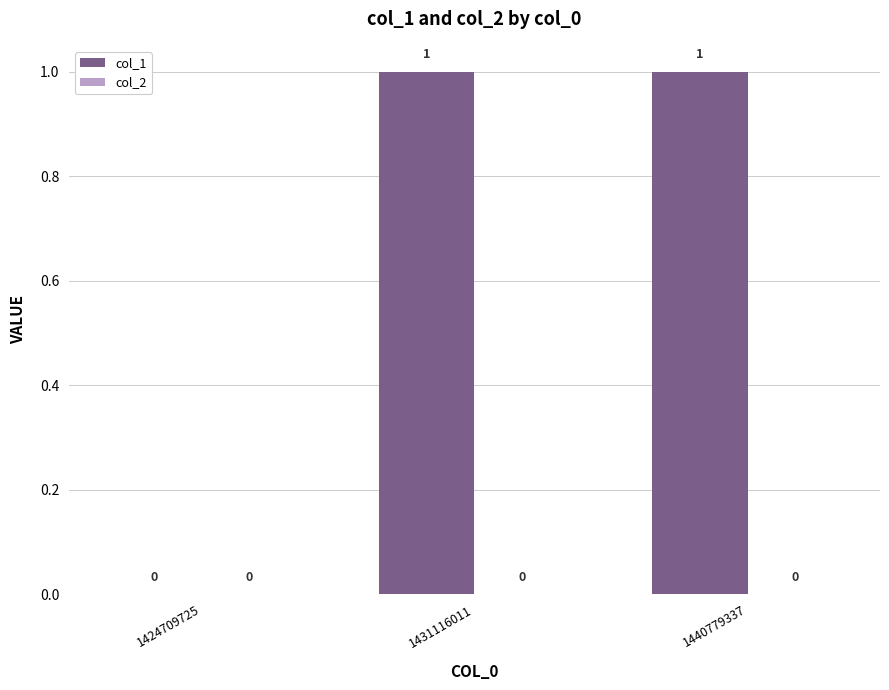

Are the bars grouped side by side (vs. stacked)?

No